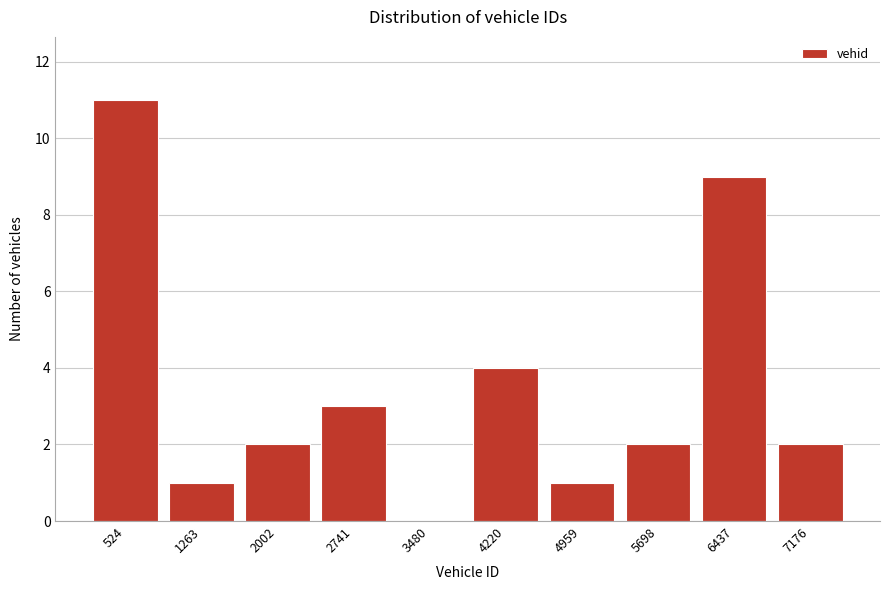

Reading left to right, list all the values displayed in this chart.

524=11	1263=1	2002=2	2741=3	3480=0	4220=4	4959=1	5698=2	6437=9	7176=2